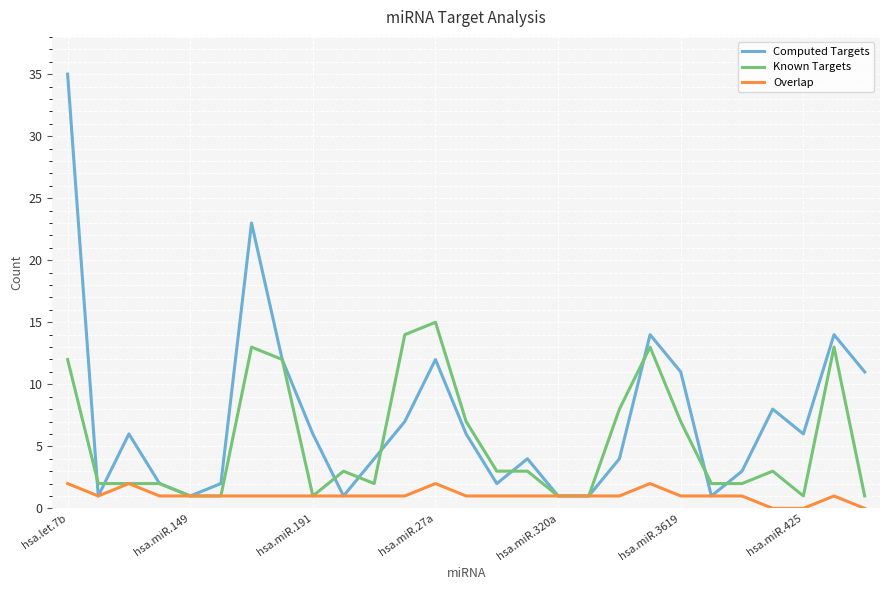

List the series in order of their peak value, lowest first.

Overlap, Known Targets, Computed Targets